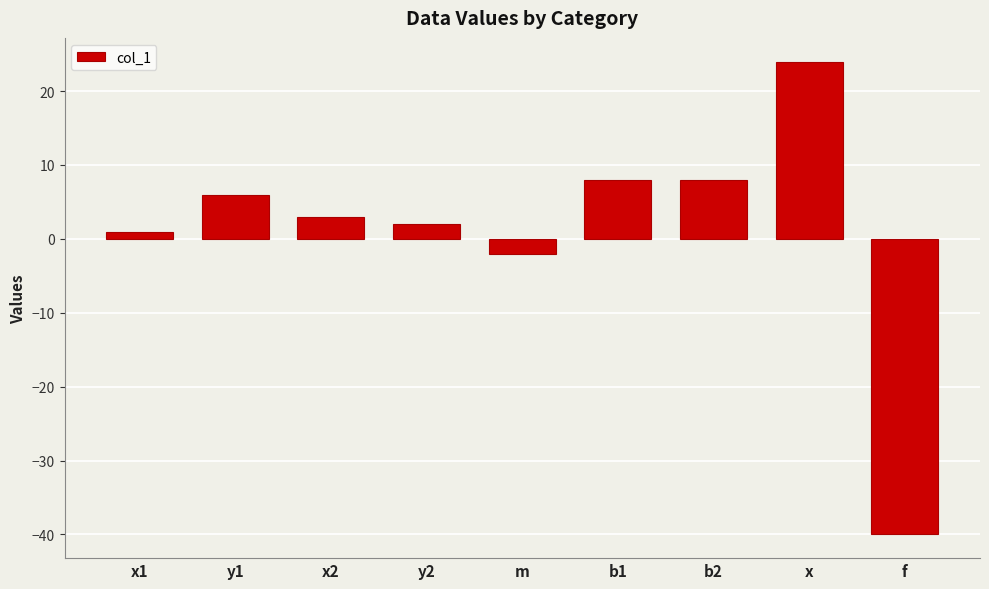

What is the change in value from x2 to x?

+21